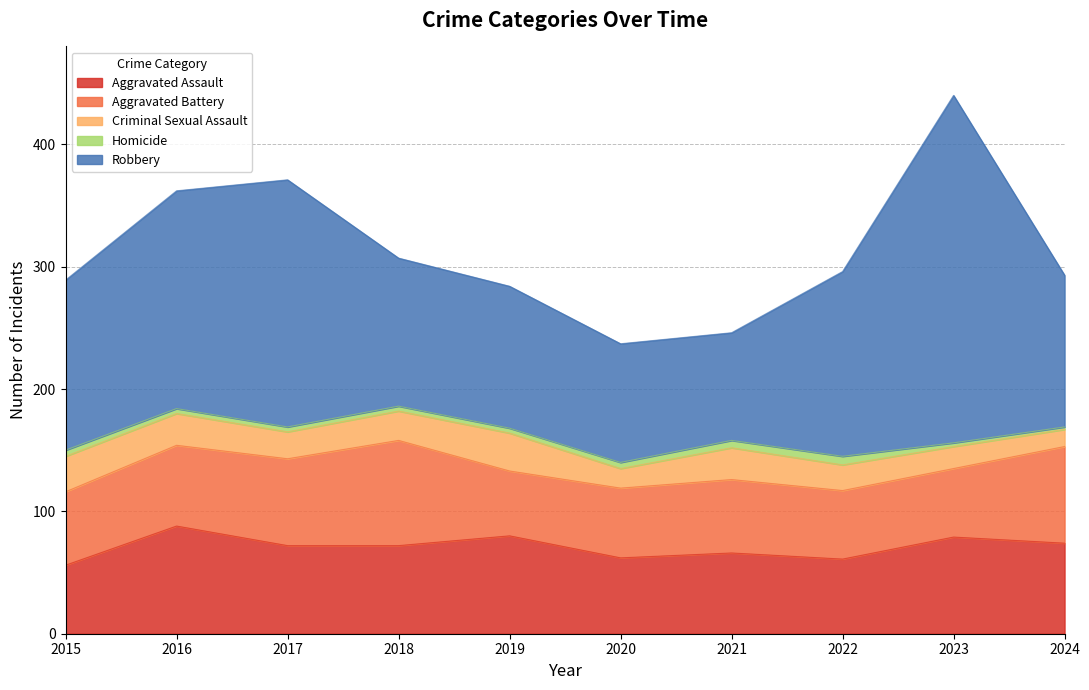

Reading left to right, list all the values displayed in this chart.

Aggravated Assault: 56	88	72	72	80	62	66	61	79	74
Aggravated Battery: 60	66	71	86	53	57	60	56	56	79
Criminal Sexual Assault: 29	26	22	24	31	16	26	21	18	14
Homicide: 5	4	4	4	4	5	6	7	3	2
Robbery: 139	178	202	121	116	97	88	151	284	124